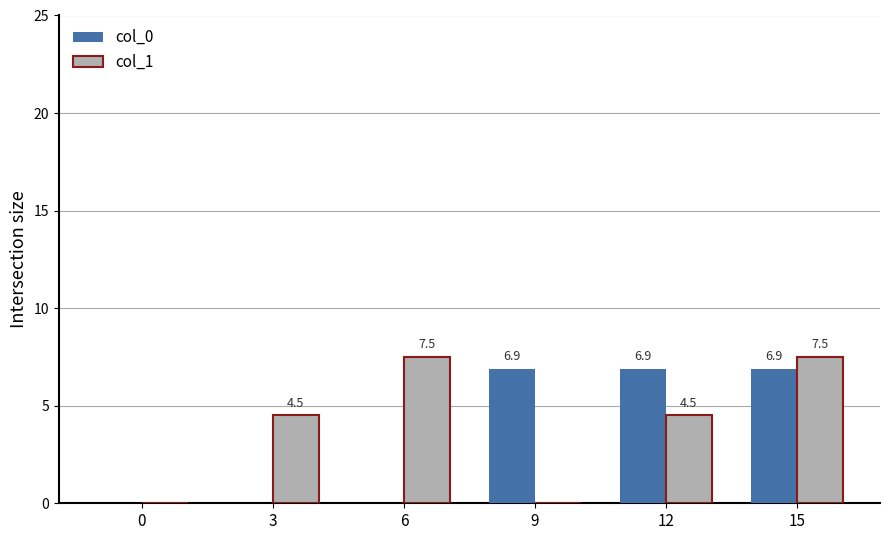

Which series has the largest total across all categories?

col_1